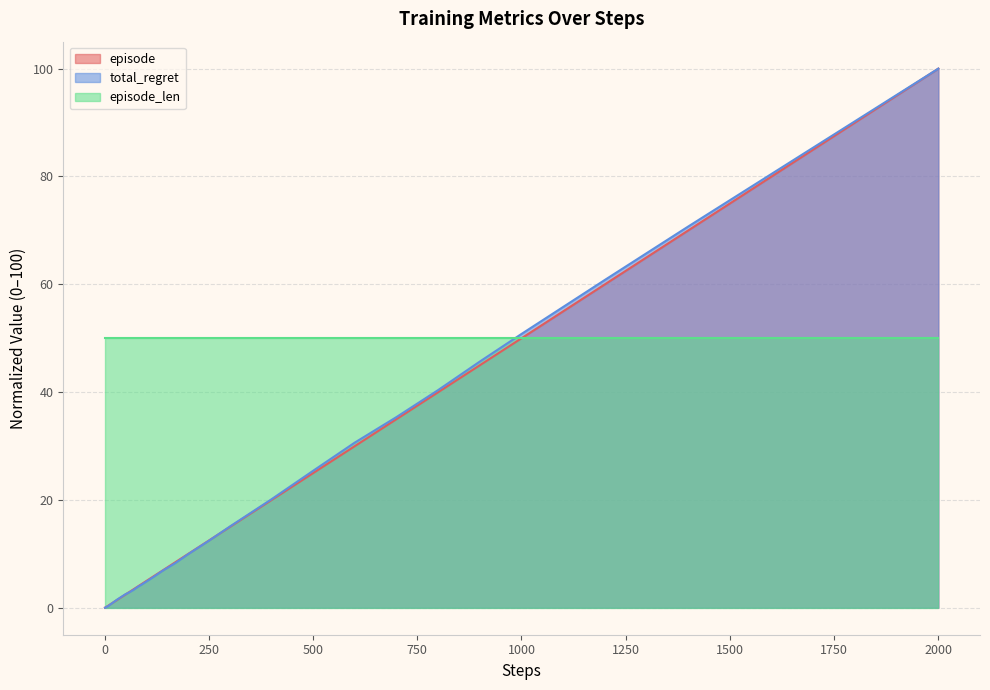

What is the maximum value for episode?

100.0